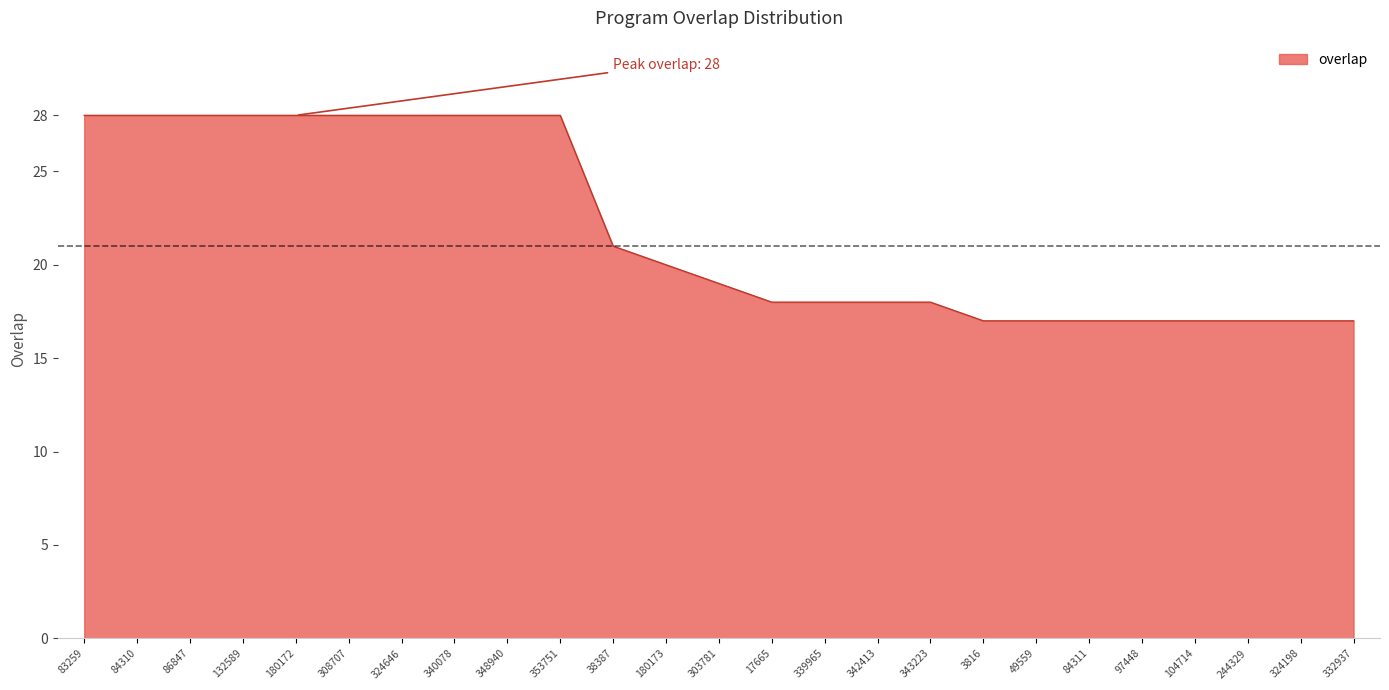

What is the change in value from 340078 to 339965?

-10